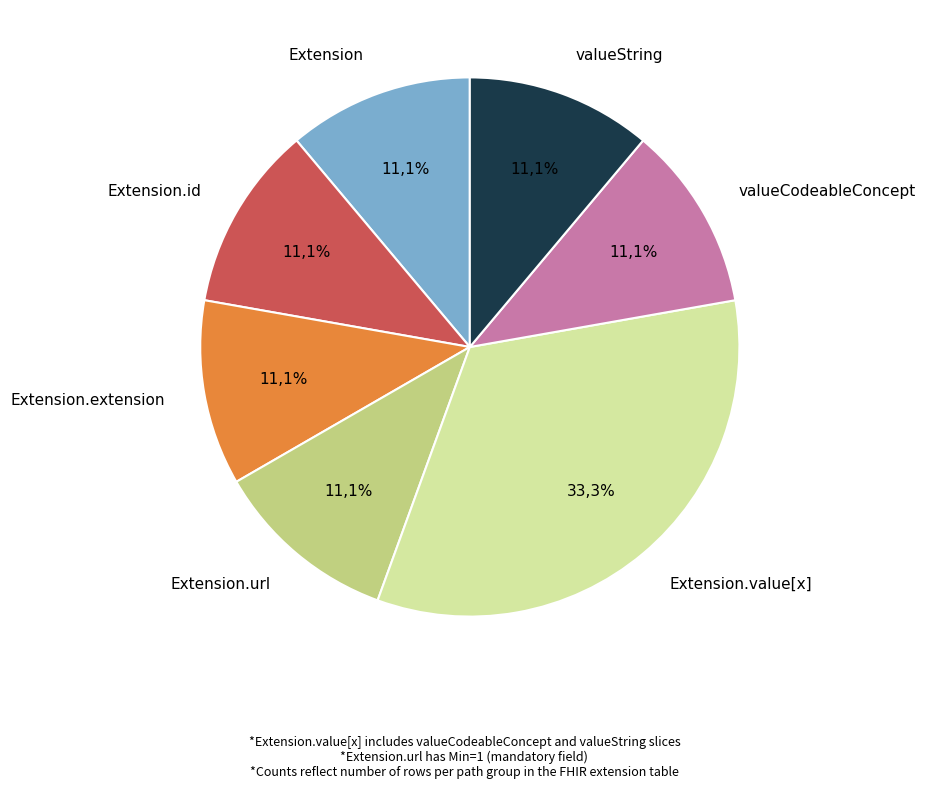

The Extension.url slice represents 99% of the pie. True or false?

False